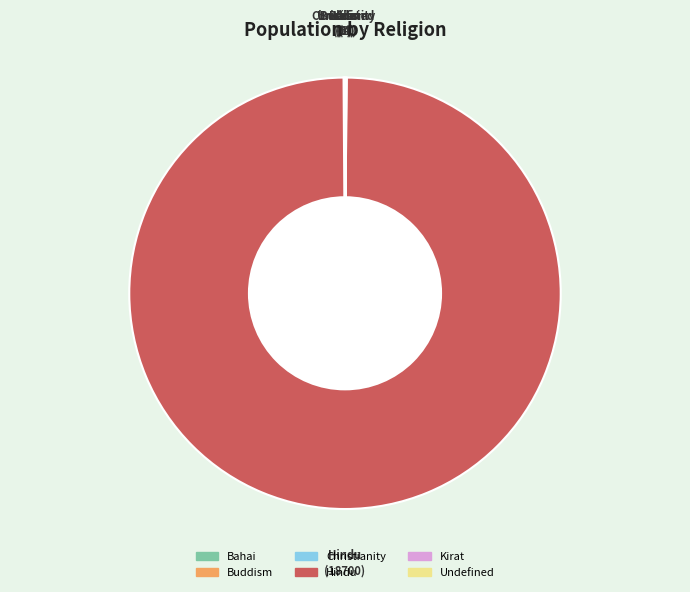

Does Hindu represent more than half of the total?

Yes